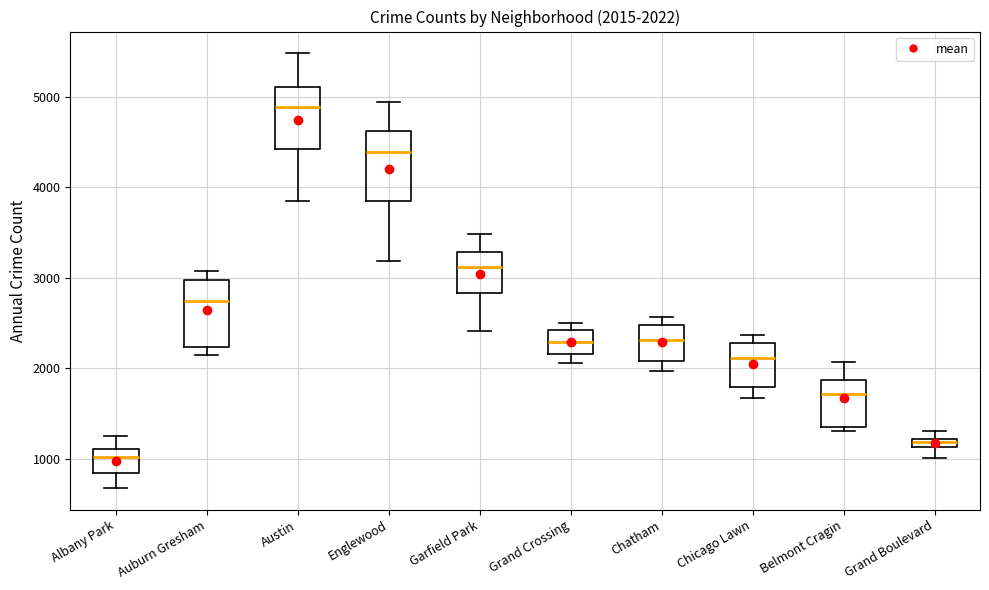

Which box's median line is the lowest?

Albany Park